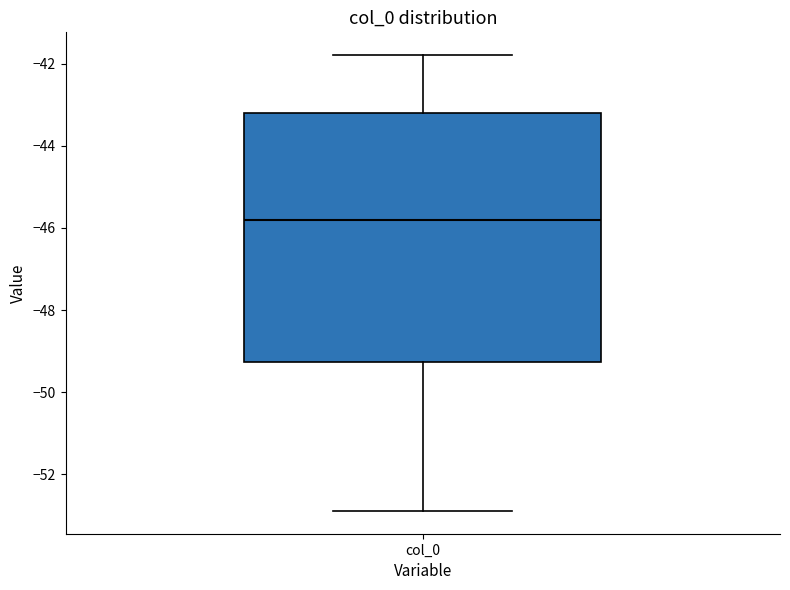

Where does the lower whisker of the box for col_0 end on the y-axis? The values are not printed on the chart, so give them approximately, as read against the axis.

-52.8